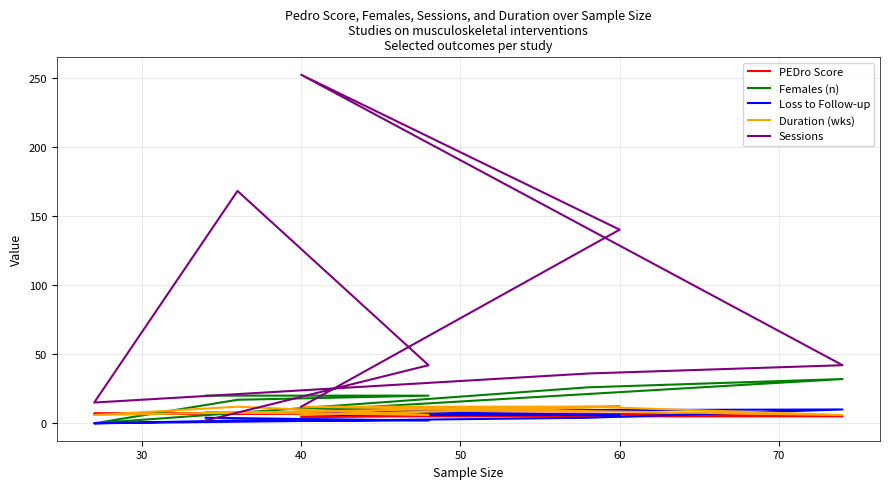

What is the difference between the highest and lowest values at 60?

134